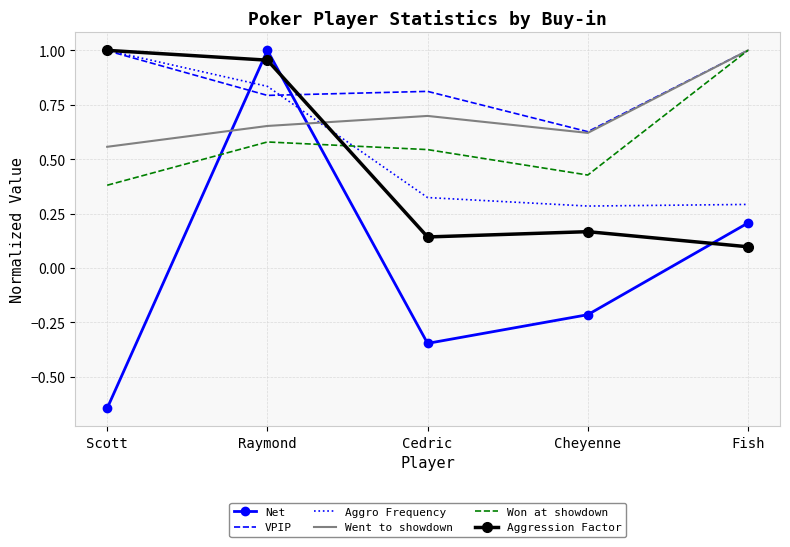

Between Cheyenne and Fish, which series saw the biggest shift?

Won at showdown